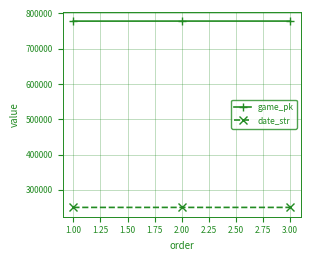

What is the value of the date_str point at the 1st from the left?

250418